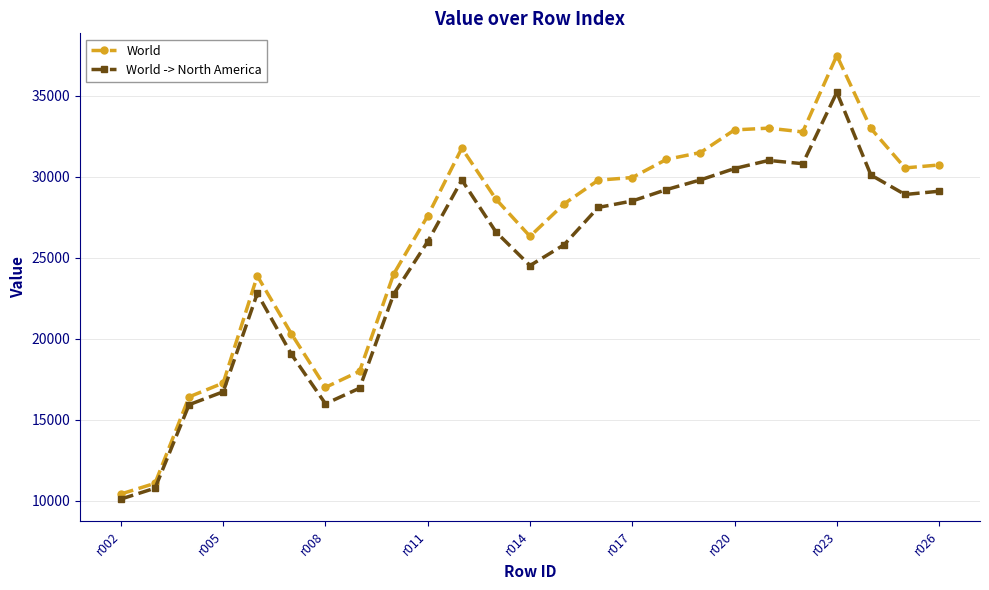

Which series has the largest total across all categories?

World